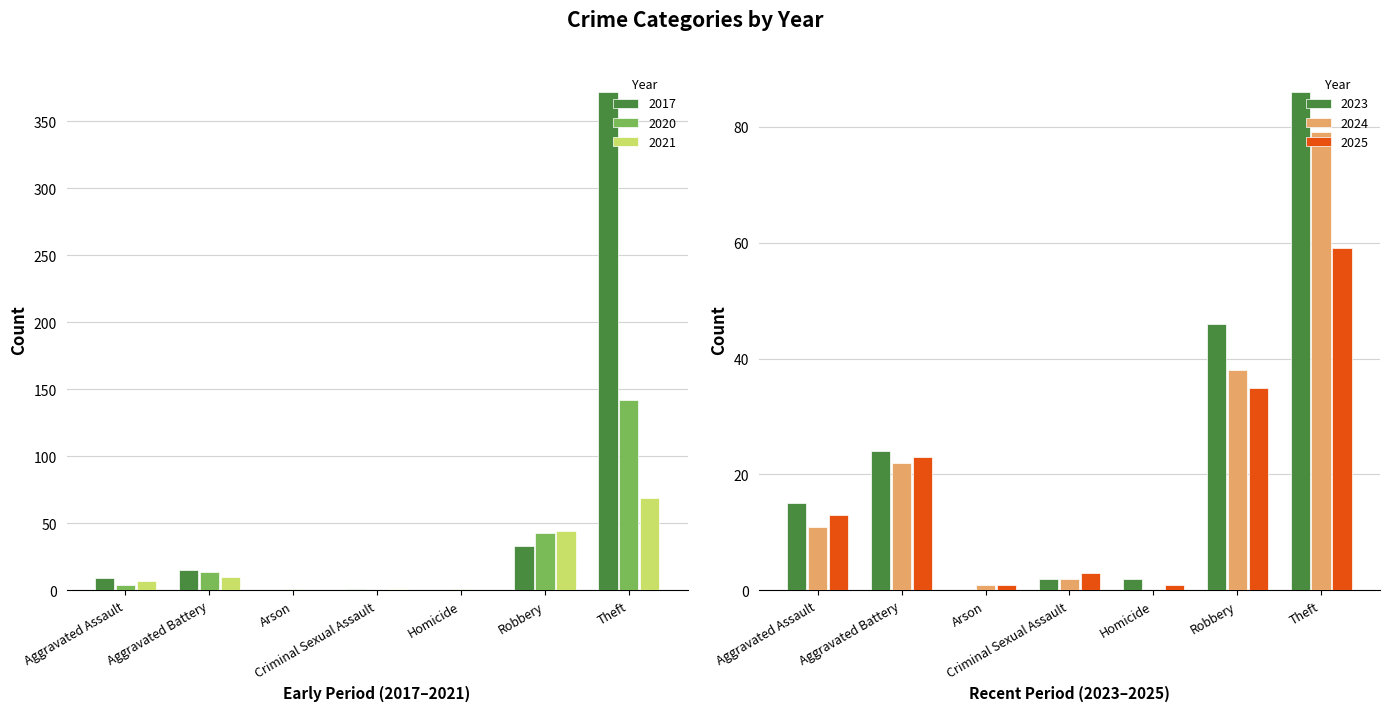

Rank the series by their maximum value, from lowest to highest.

2025, 2021, 2024, 2023, 2020, 2017